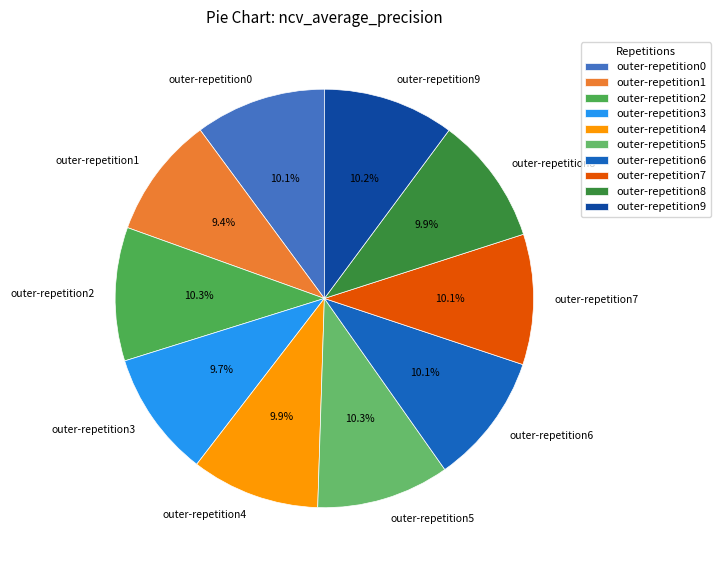

To the nearest percent, what percentage of the pie is outer-repetition7?

10%